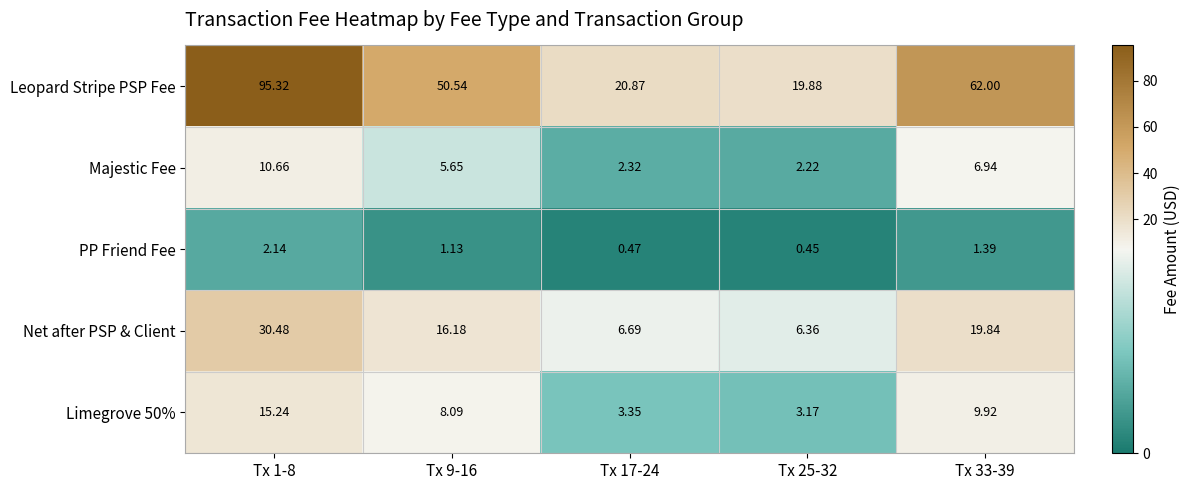

Which series has the largest total across all categories?

Leopard Stripe PSP Fee